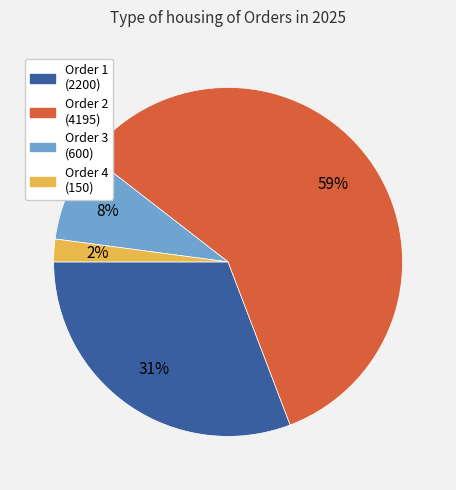

To the nearest percent, what portion does Order 3 (600) represent?

8%